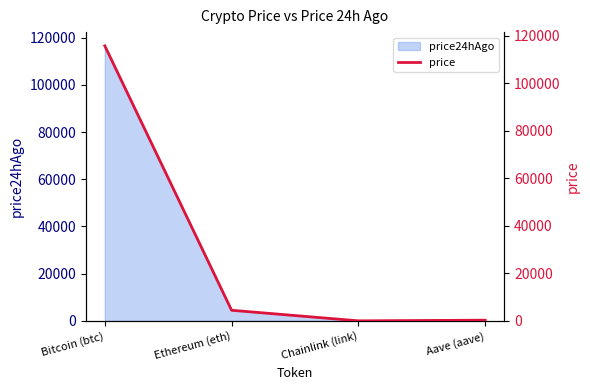

List the labels in order of value, largest first.

Bitcoin (btc), Ethereum (eth), Aave (aave), Chainlink (link)